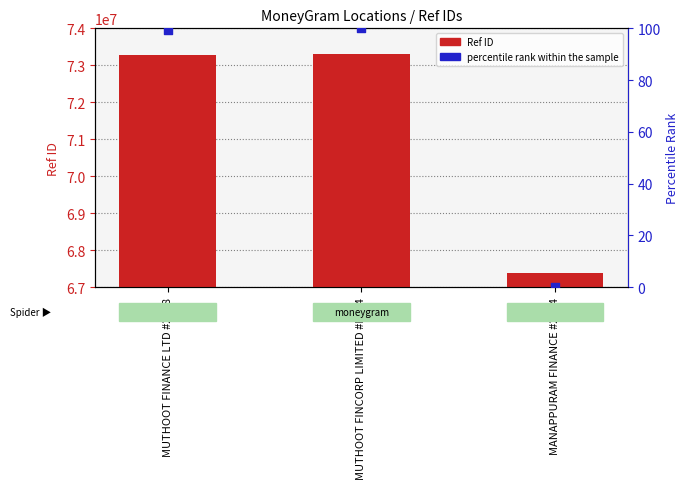

Which series contains the highest Y value?

Ref